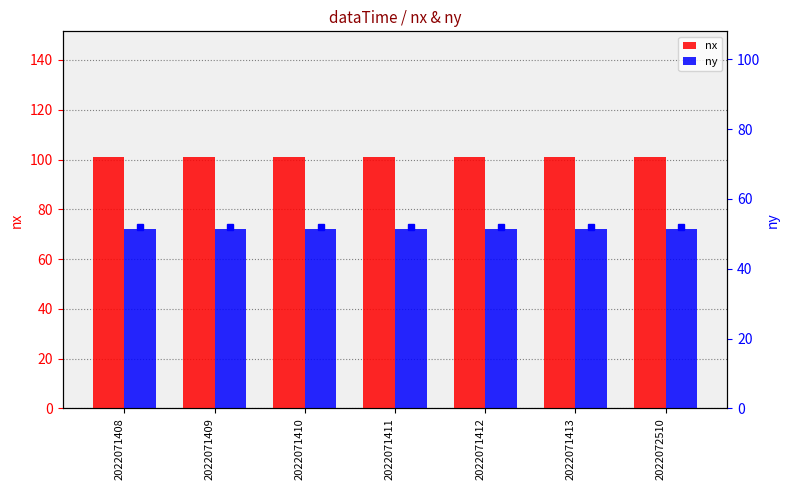

How many bars are there in total?

14